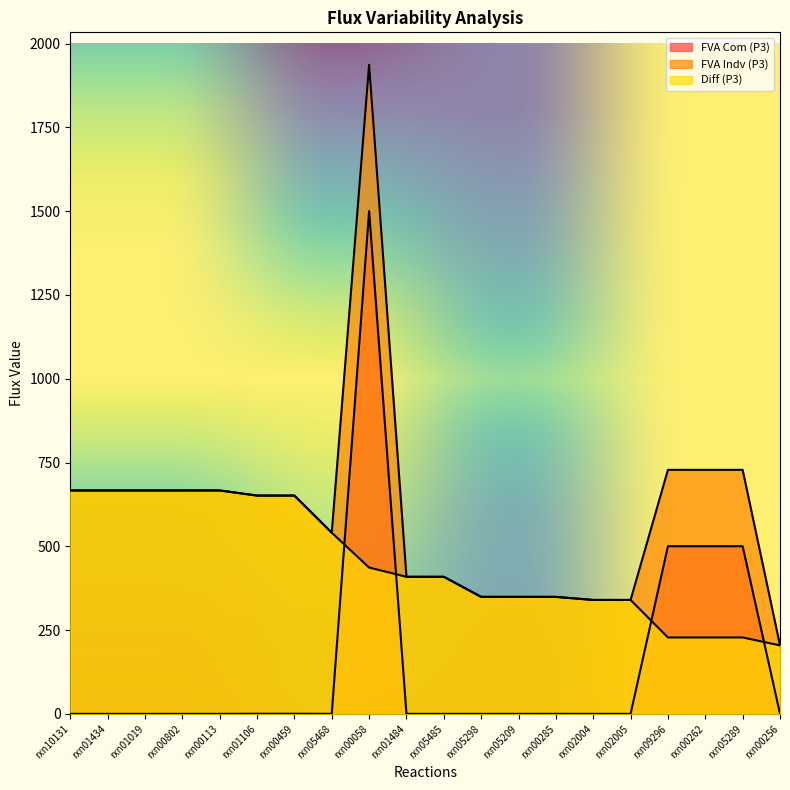

What is the average value of the Diff (P3) series?

452.3